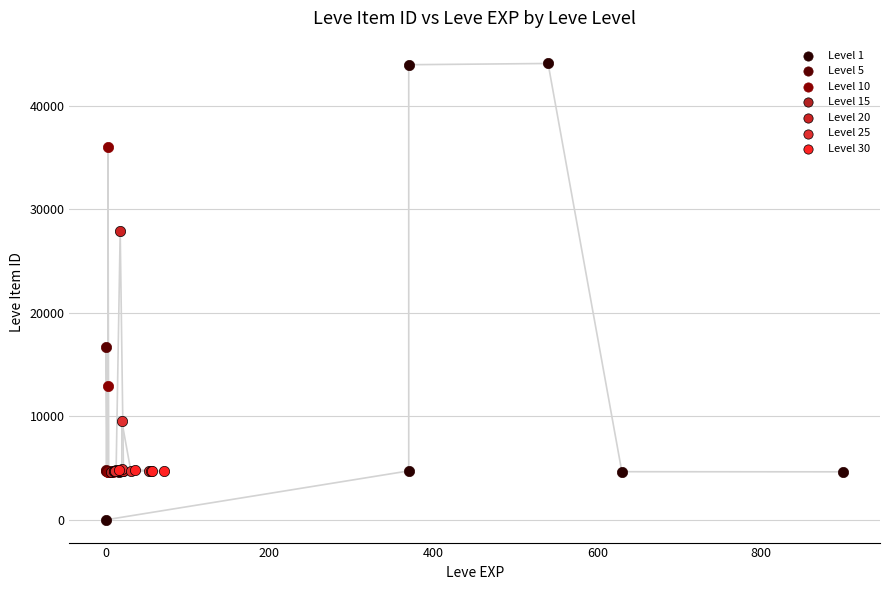

Which series reaches the minimum Y coordinate?

Level 1